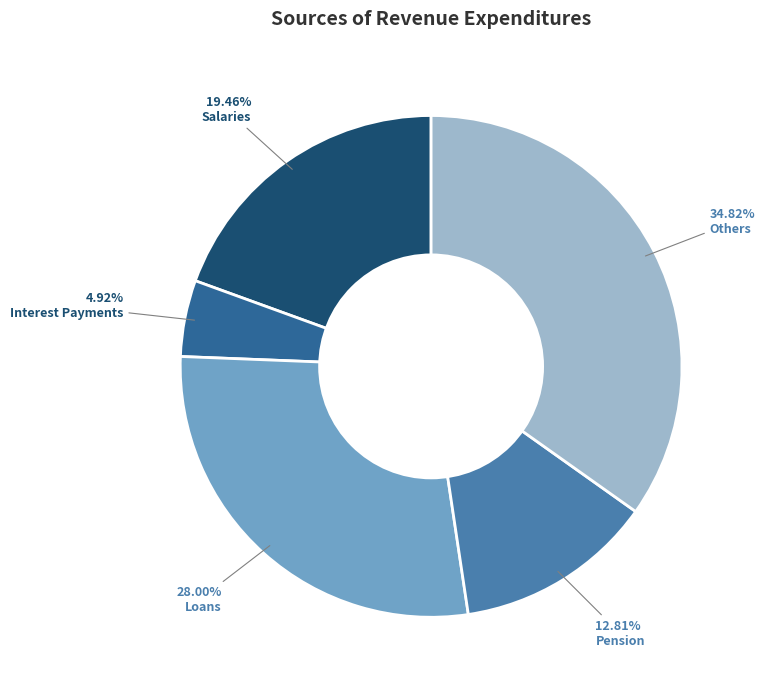

What is the largest slice in the pie chart?

Others